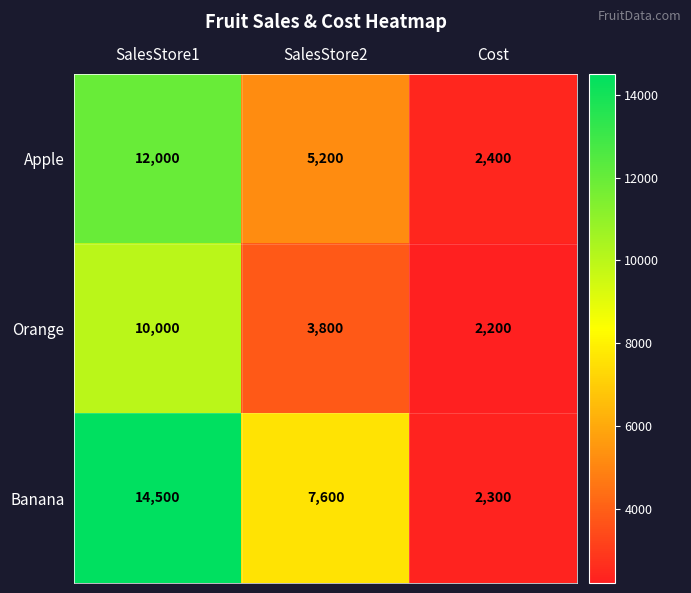

Count the Orange values in the range 2200 to 10000.

3